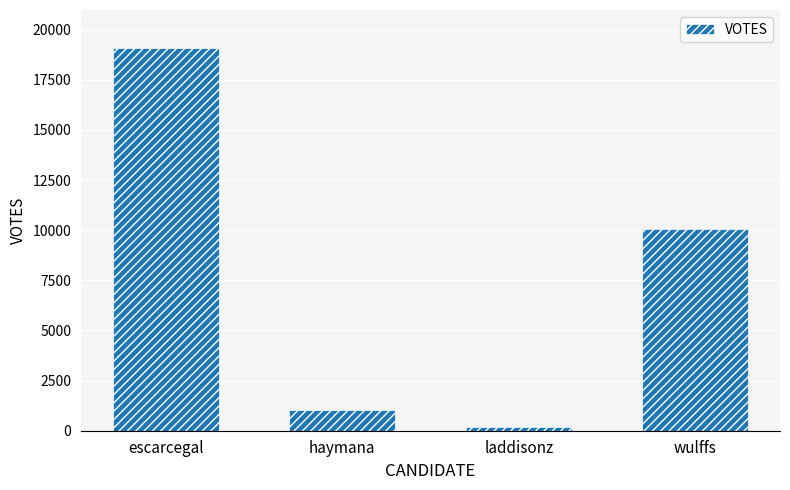

Is it true that the value at wulffs is 6641?

False